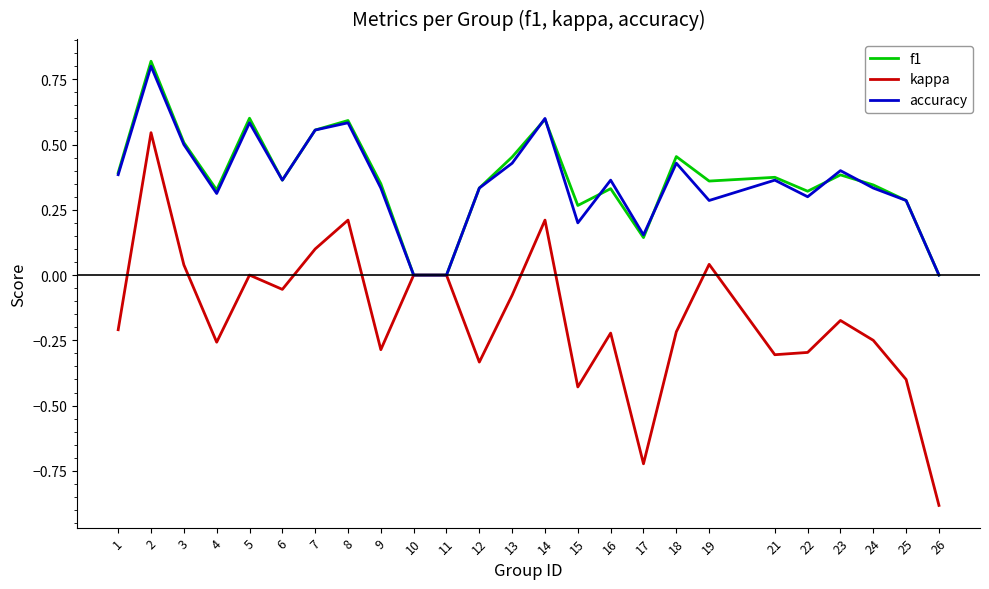

The value of kappa at 7 is 0.1. True or false?

True